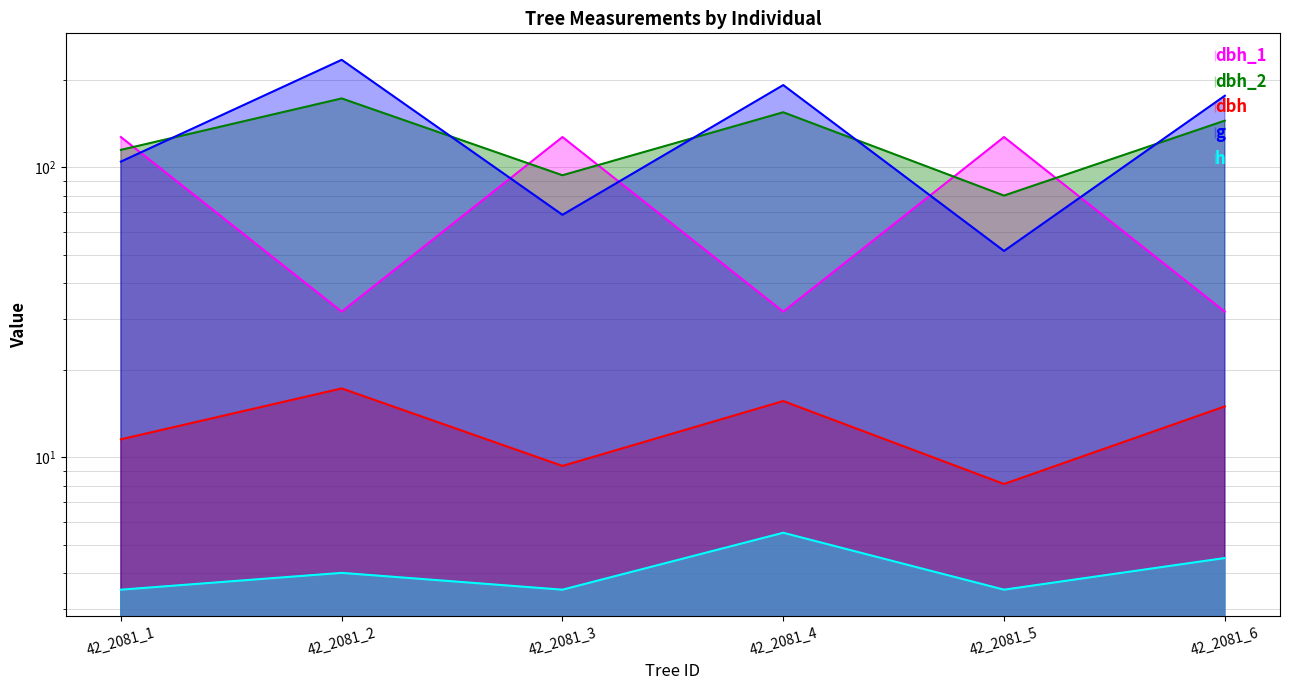

Between 42_2081_4 and 42_2081_5, which series saw the biggest shift?

g